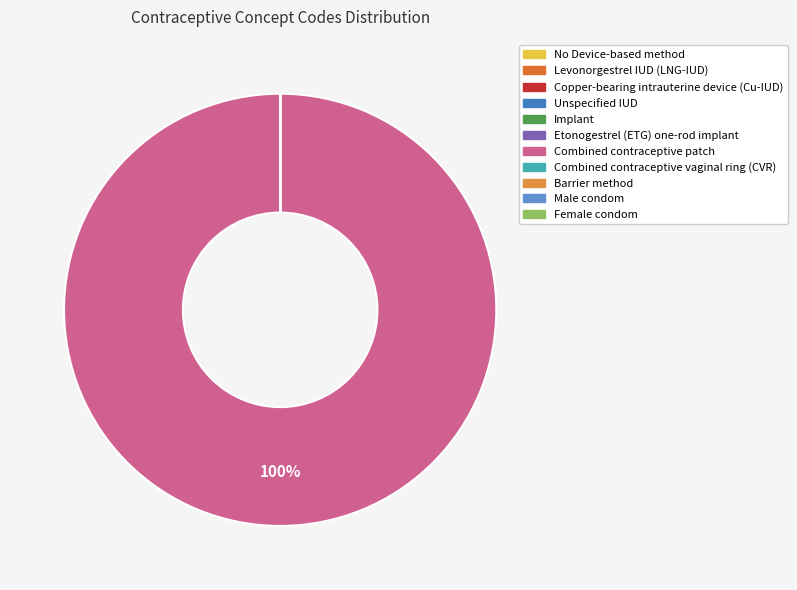

True or false: Etonogestrel (ETG) one-rod implant accounts for 0% of the total.

True